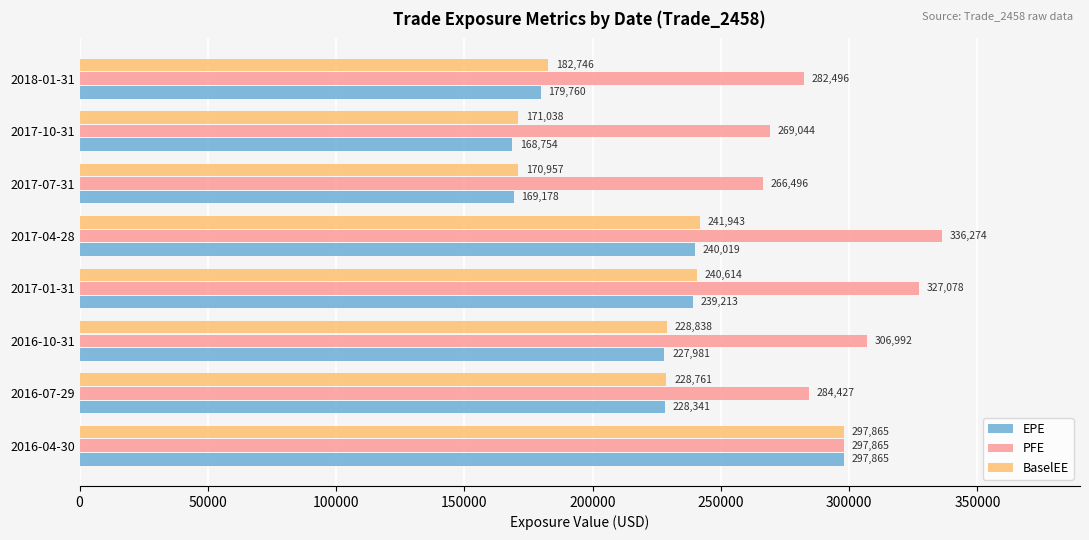

Which series changed the most between 2016-10-31 and 2018-01-31?

EPE